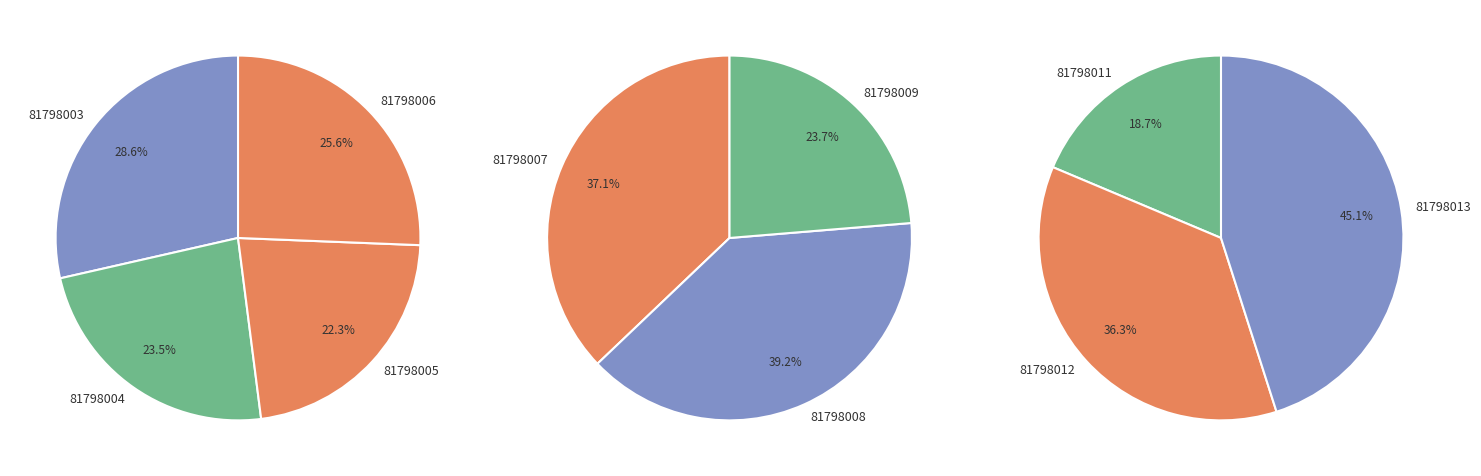

Is there any slice that represents more than half of the pie?

No